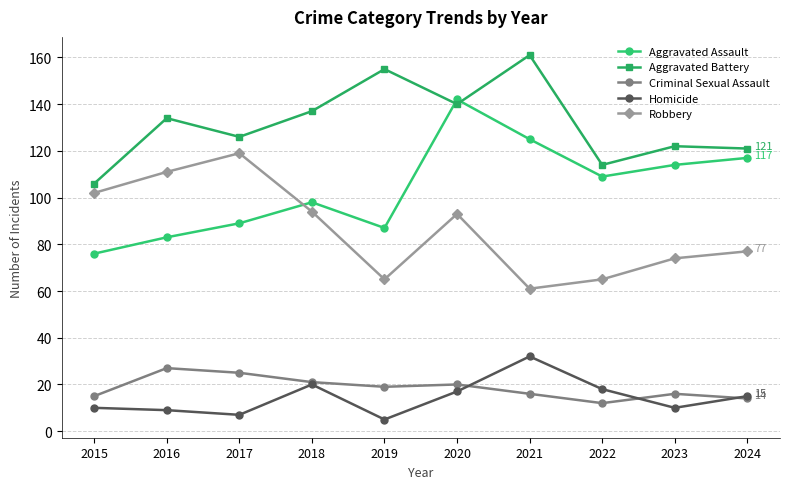

In Homicide, how many points are lower than both neighbors (excluding endpoints)?

3